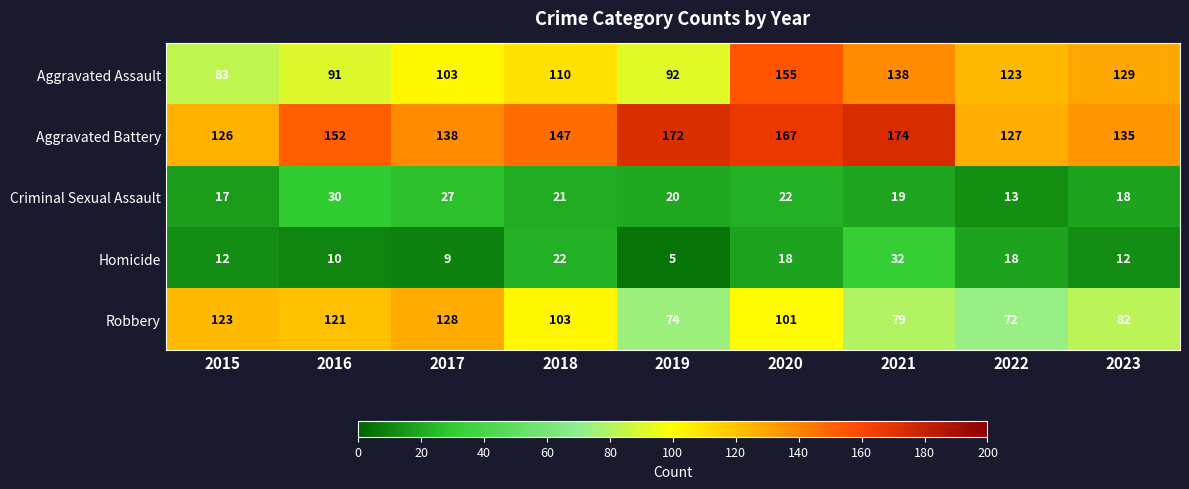

Rank the series at 2020 from lowest to highest value.

Homicide, Criminal Sexual Assault, Robbery, Aggravated Assault, Aggravated Battery